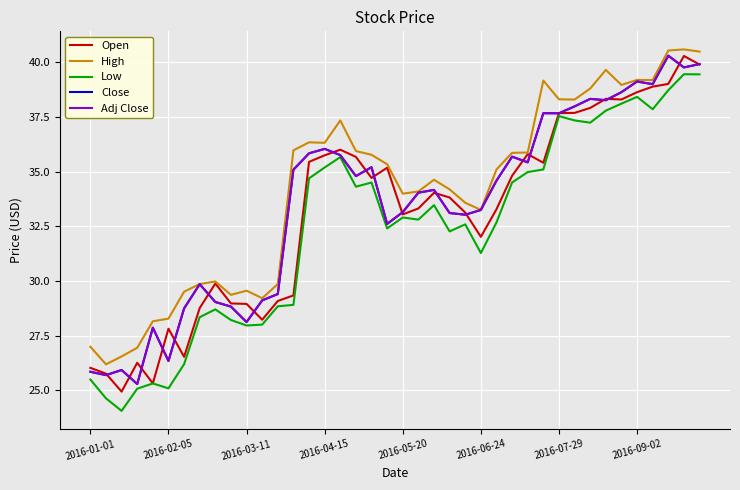

Does the chart have visible grid lines?

Yes